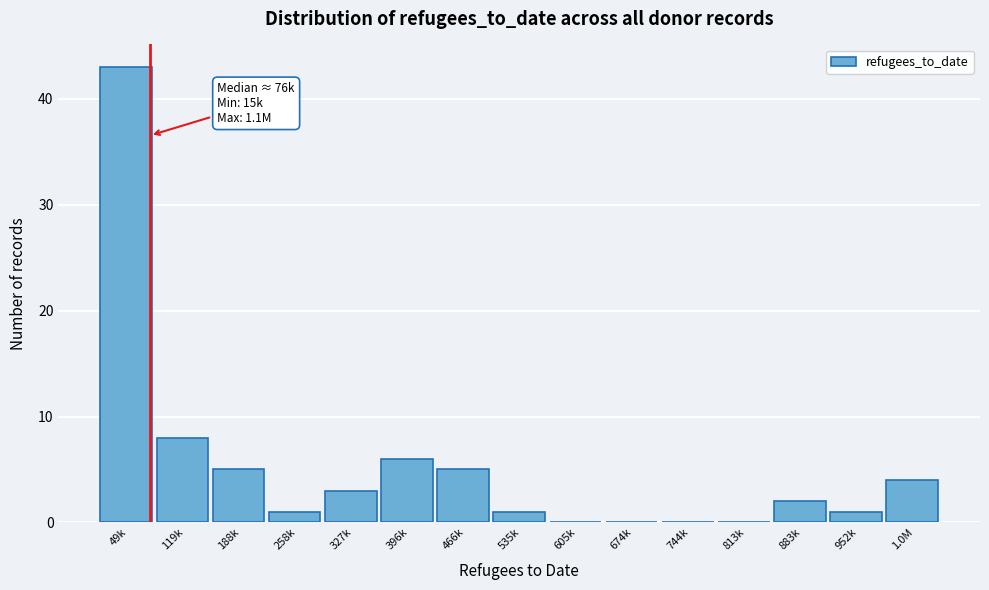

Reading right to left, transcribe all the data shown in this chart.

1.0M=4	952k=1	883k=2	813k=0	744k=0	674k=0	605k=0	535k=1	466k=5	396k=6	327k=3	258k=1	188k=5	119k=8	49k=43